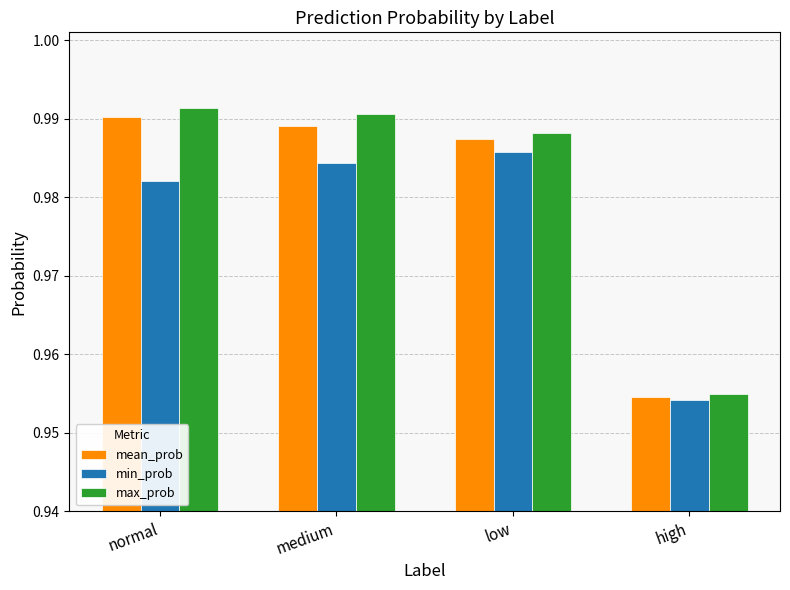

Are the bars horizontal?

No